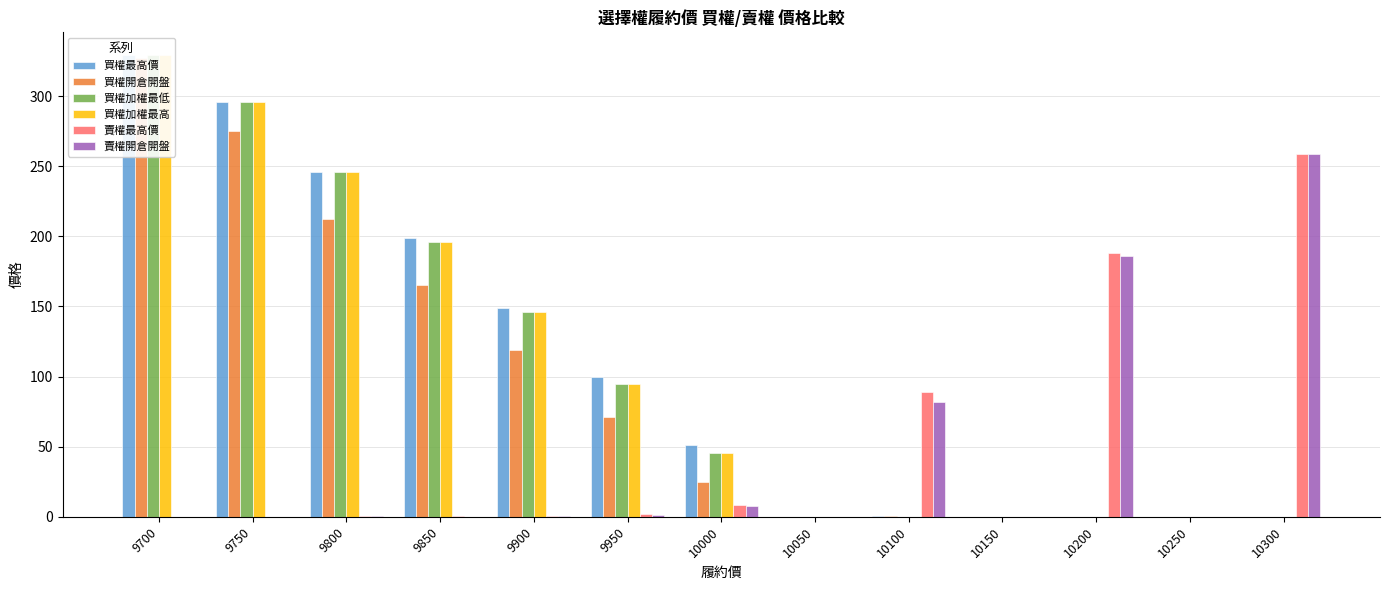

What is the difference between the maximum and second lowest values in the 買權加權最高 series?

329.0